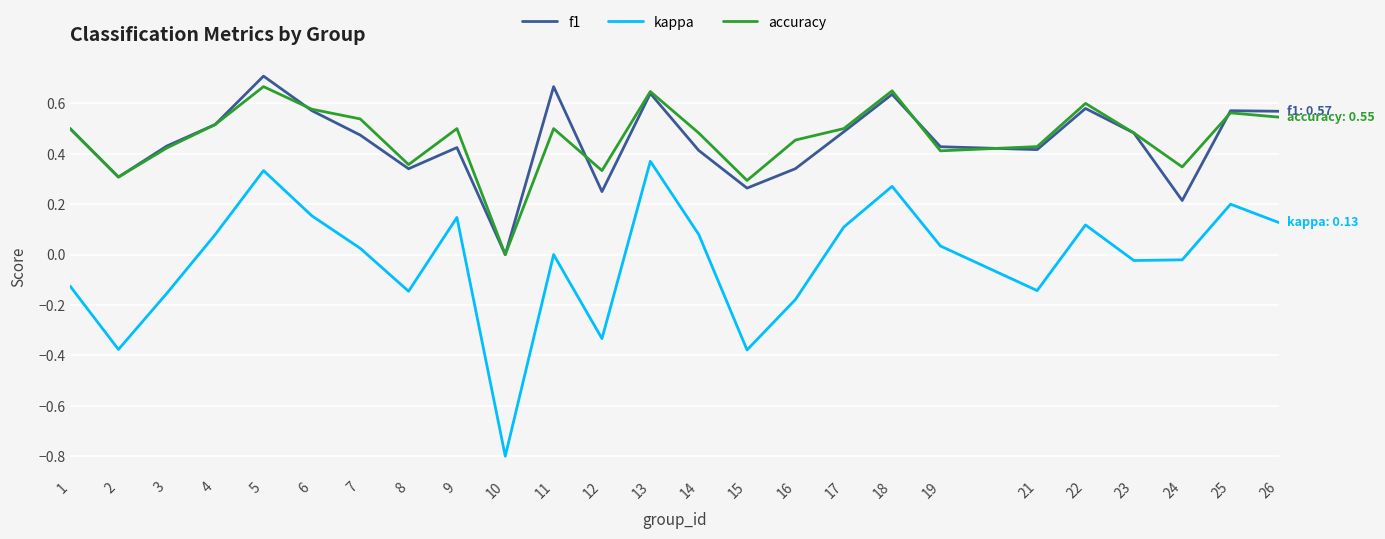

At which label does kappa reach its peak?

13